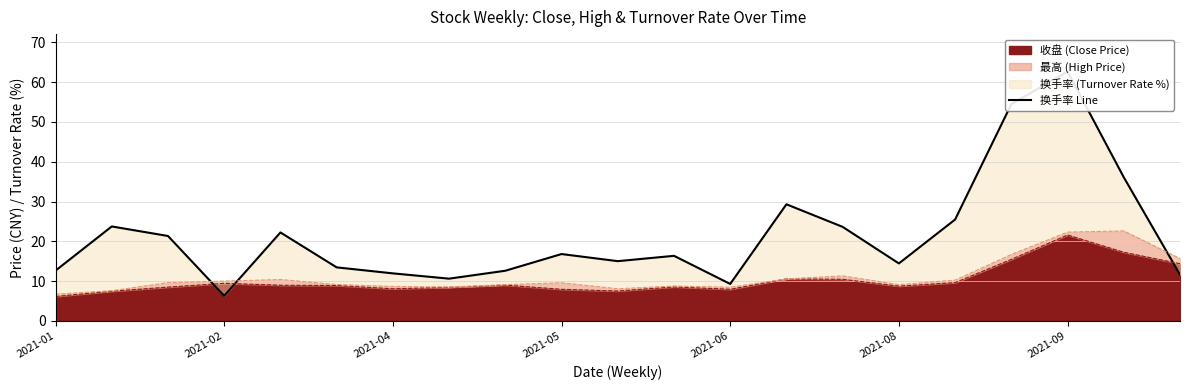

Is it true that 收盘 (Close Price) equals 36.4 at 2021-09?

False